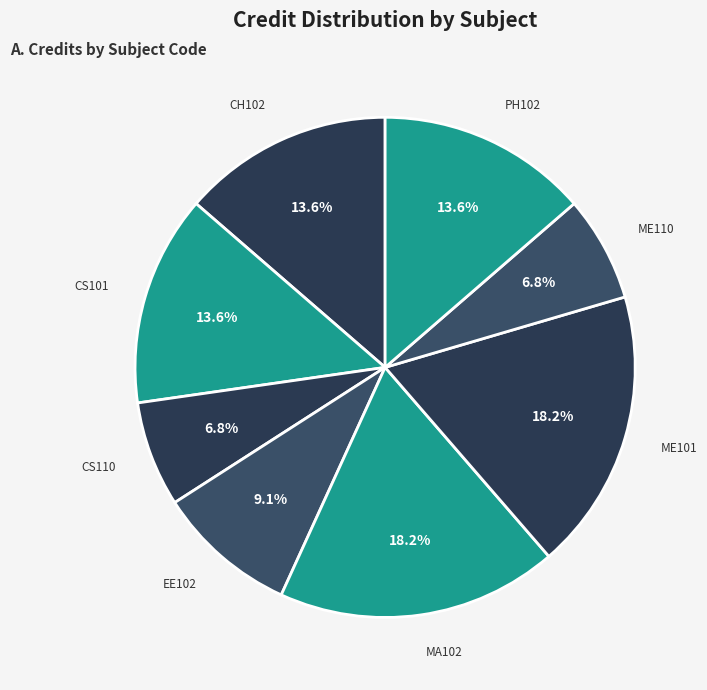

What is the ratio of the value at ME101 to the value at CH102?

1.3